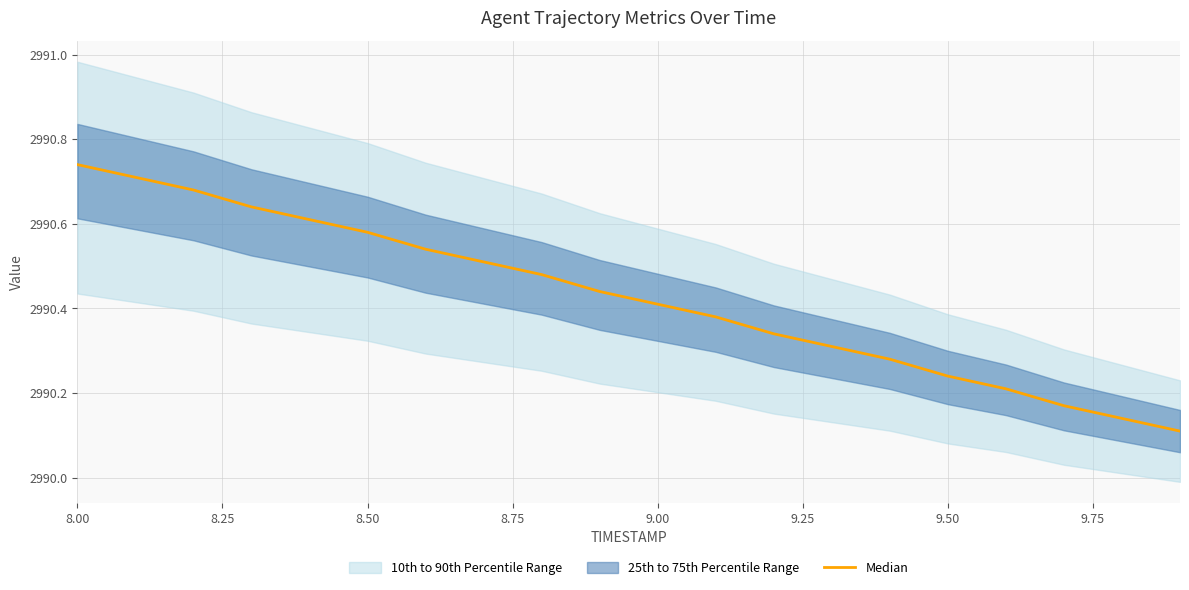

Count the values in the range 2990 to 2991.

20